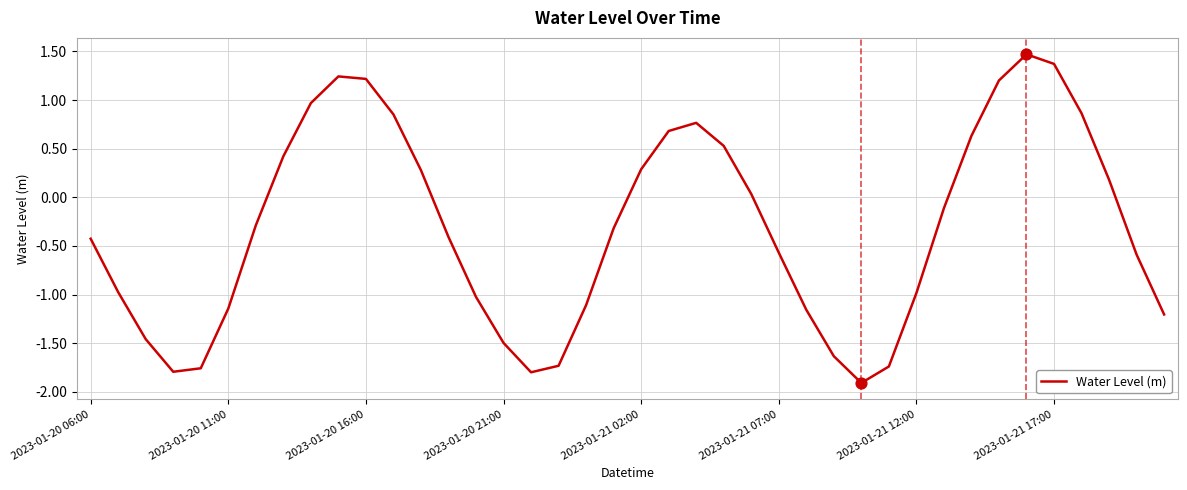

What is the difference between the maximum and minimum values?

3.4